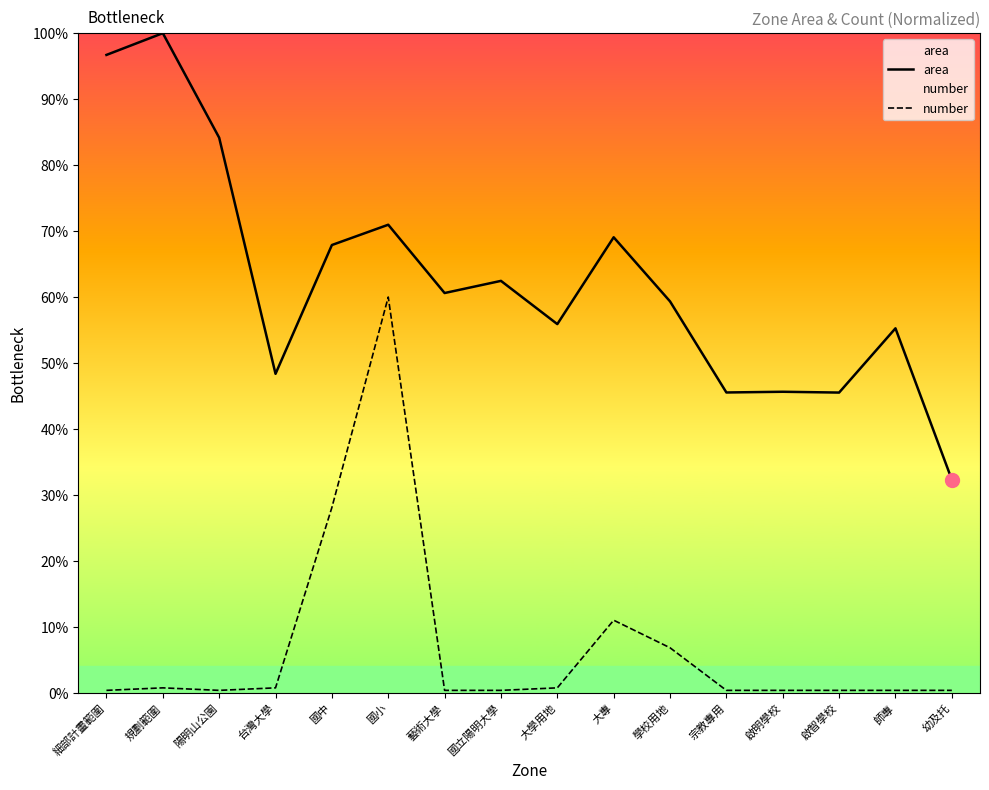

How many lines are shown in the chart?

2